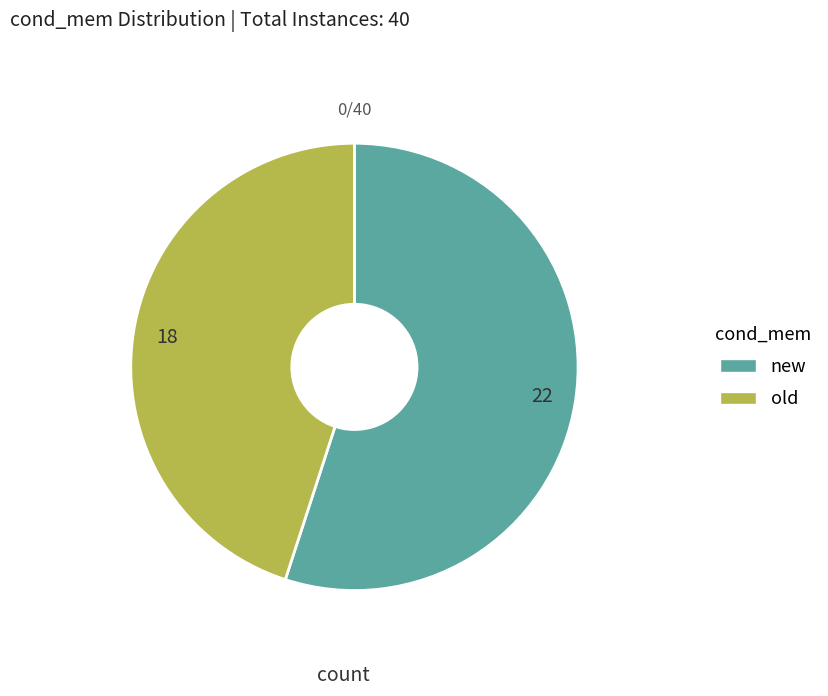

What is the largest slice in the pie chart?

new